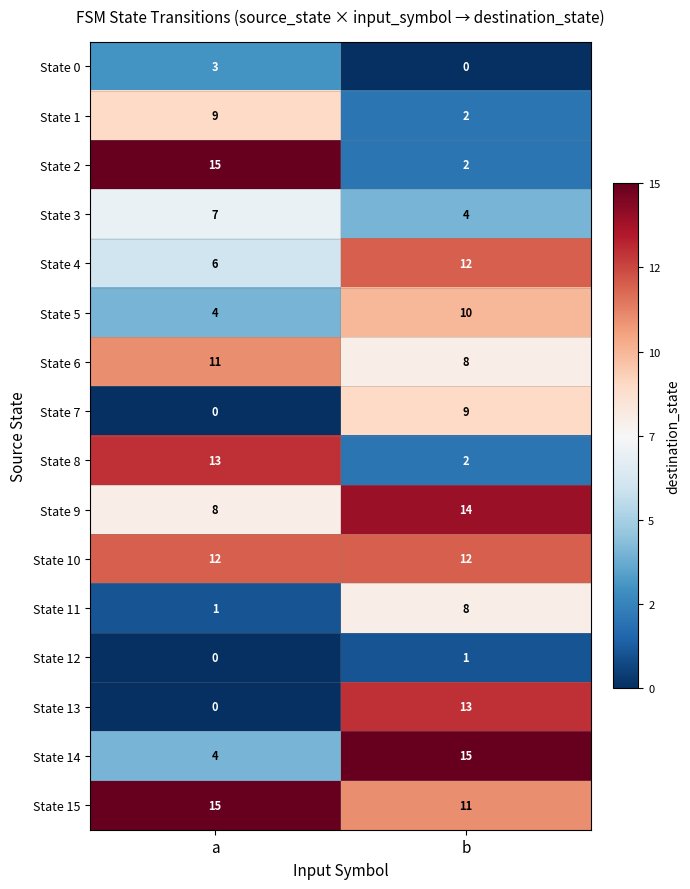

What is the maximum value for State 5?

10